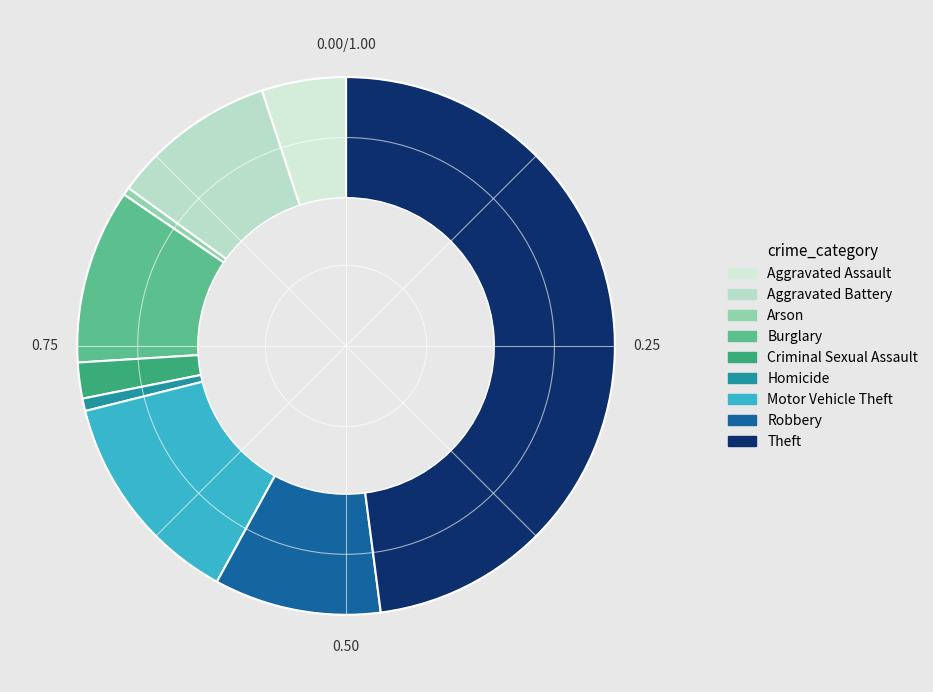

What is the change in value from Homicide to Robbery?

+99